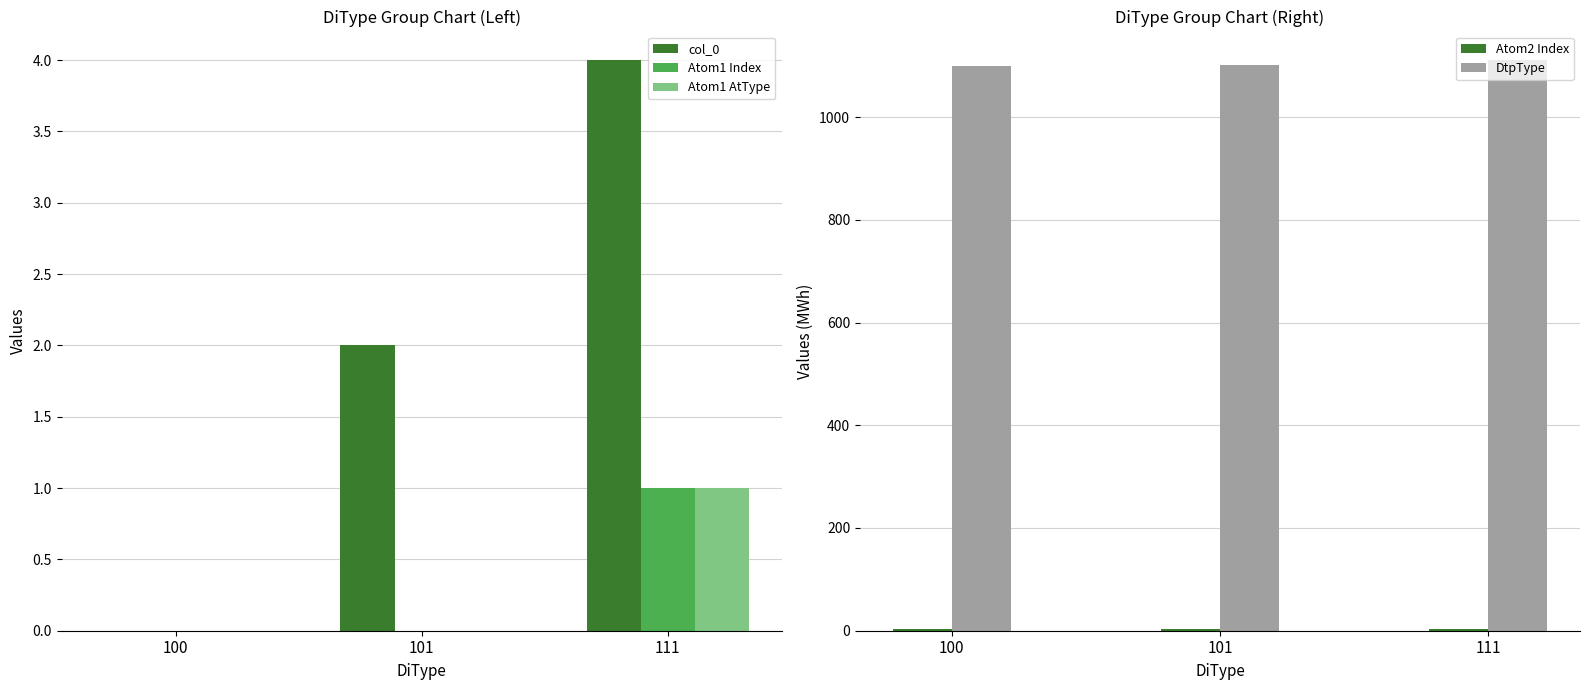

Is the value of Atom2 Index at 101 greater than the value of DtpType at 101?

No